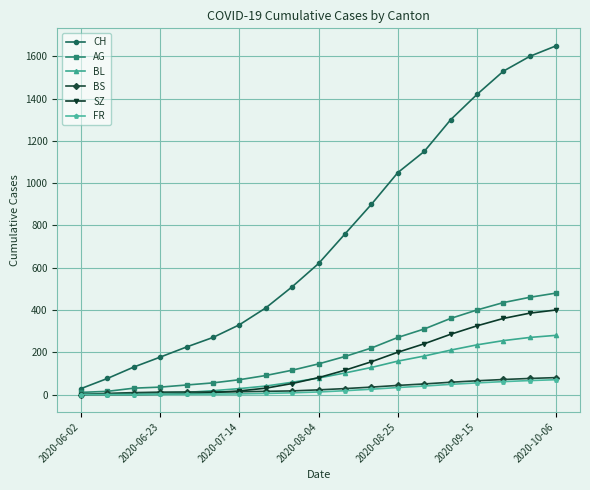

What is the value of the CH point at the 6th from the left?

270